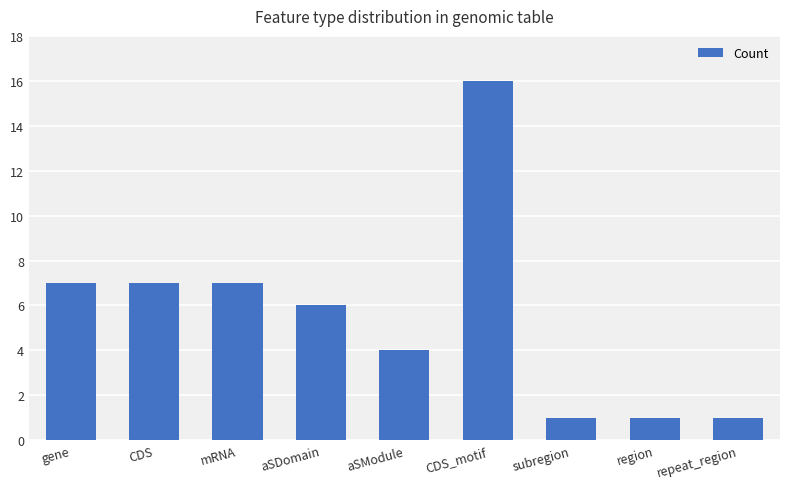

What is the maximum value shown in the chart?

16